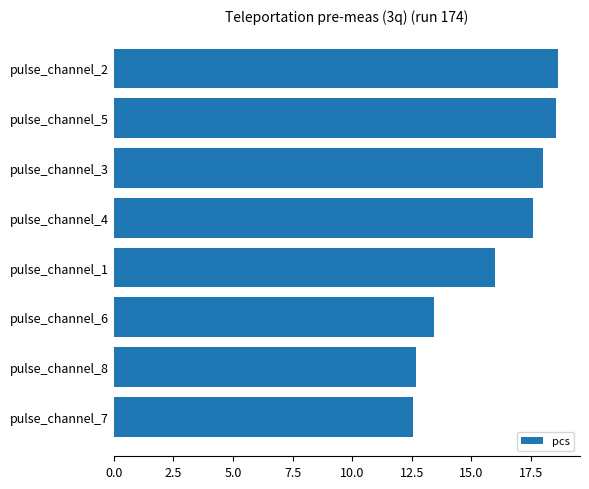

What is the greatest value displayed?

18.6